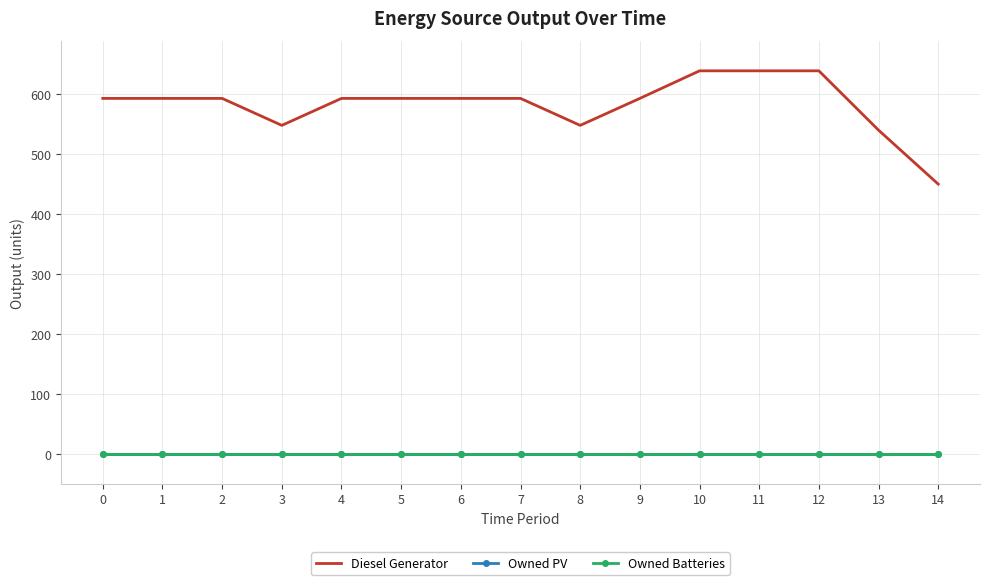

What is the approximate value of Diesel Generator at 0, to the nearest 5?

595